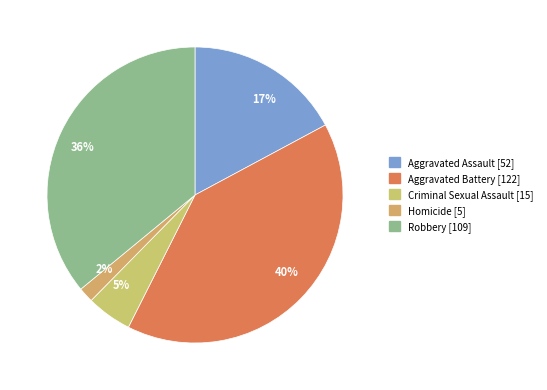

Between Robbery and Homicide, which is larger?

Robbery